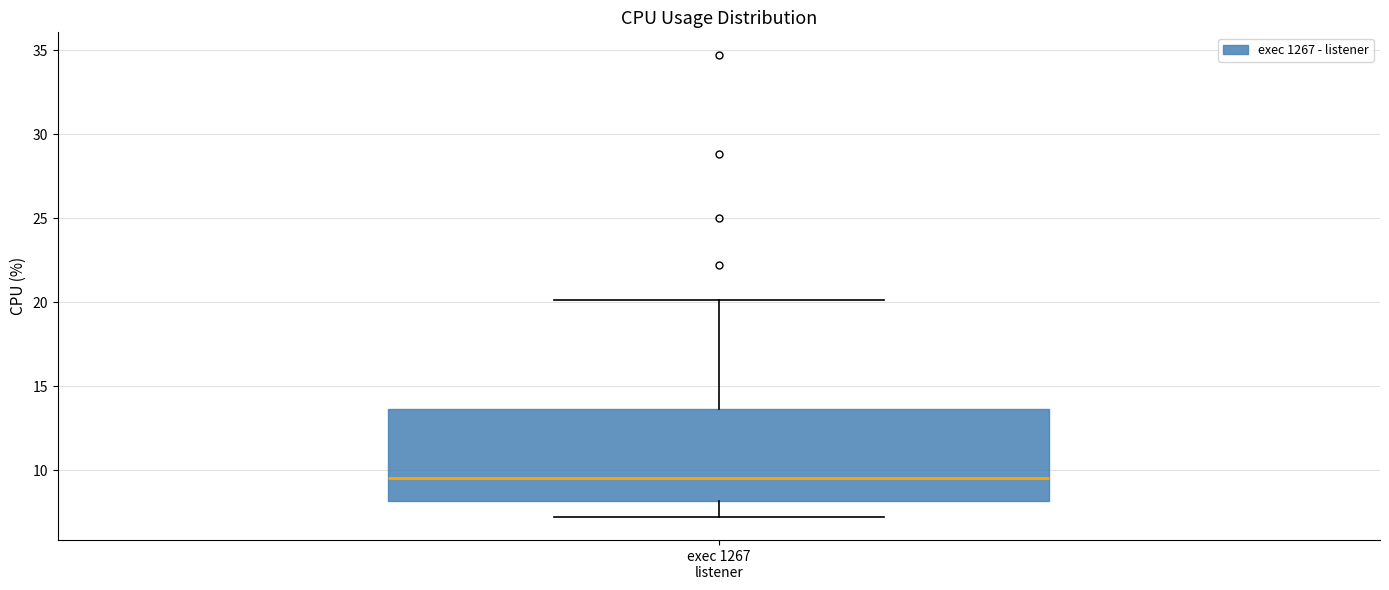

Transcribe this box plot: give where the median line is, the range the box spans, and where the two whiskers end, as read against the y-axis. The values are not printed on the chart, so give them approximately, as read against the axis.

median 9.5, box 8.0 to 13.5, whiskers 7.0 to 20.0